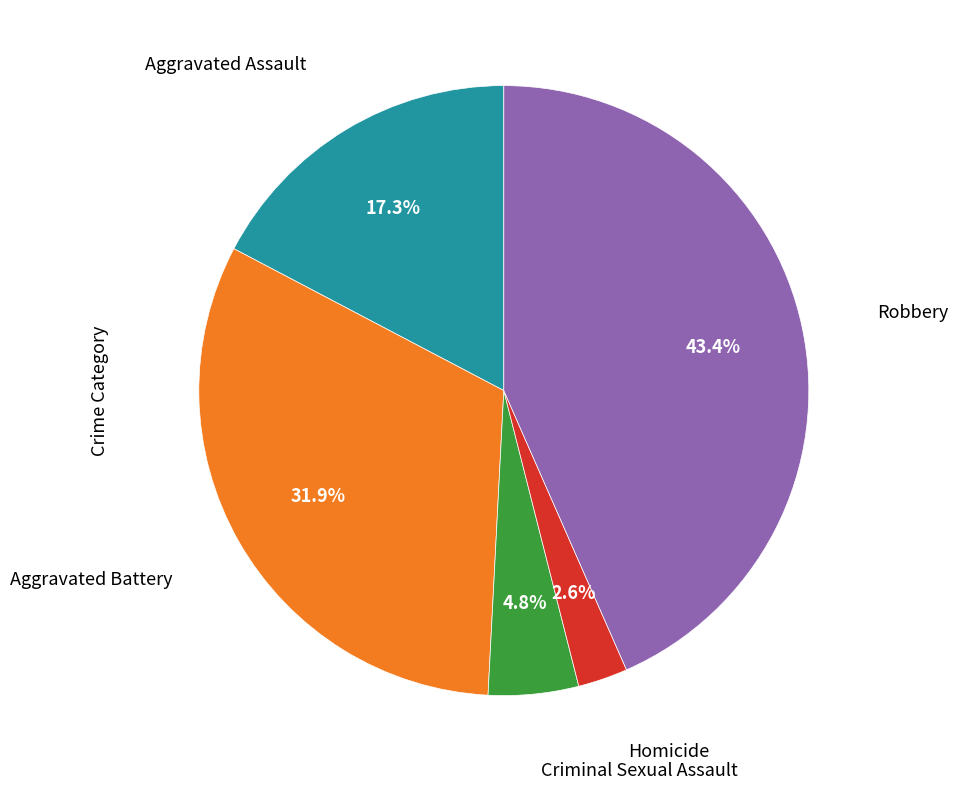

Is there any slice that represents more than half of the pie?

No